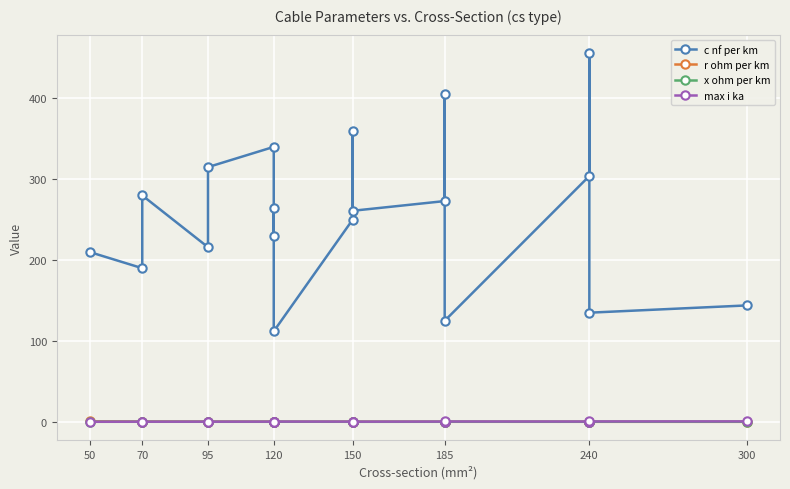

At 120, list the series in order from largest to smallest.

c nf per km, max i ka, r ohm per km, x ohm per km